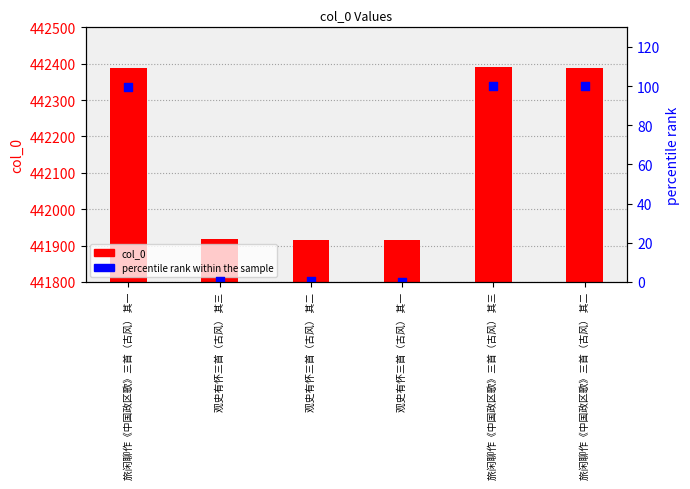

Which series has the largest total across all categories?

col_0